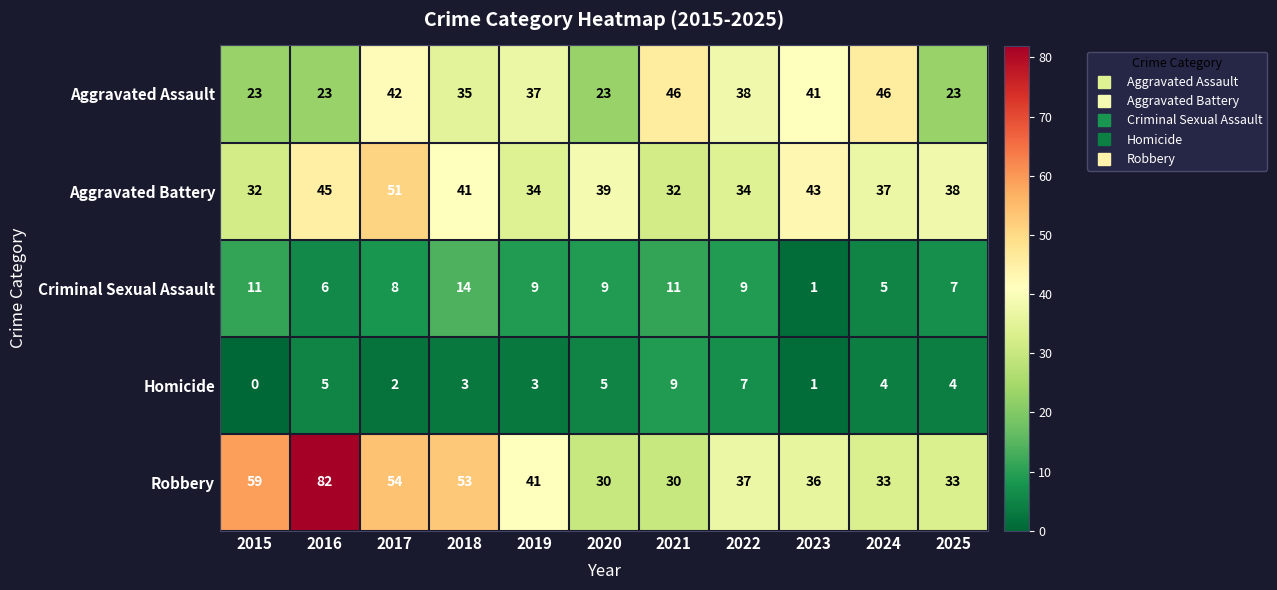

What is the difference between the maximum and minimum values in the Aggravated Assault series?

23